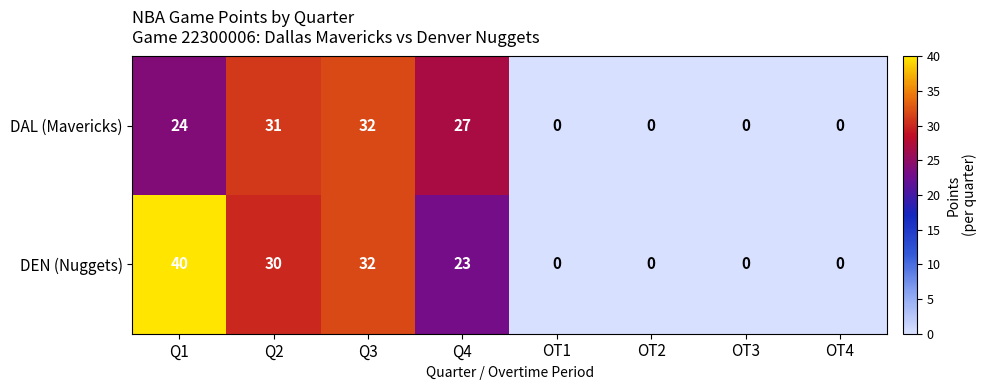

At how many categories does at least one series exceed 12?

4